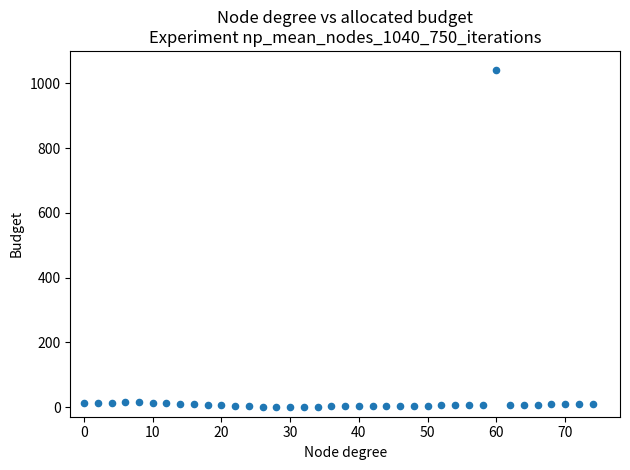

What is the range of Y values (max minus min)?

1040.0